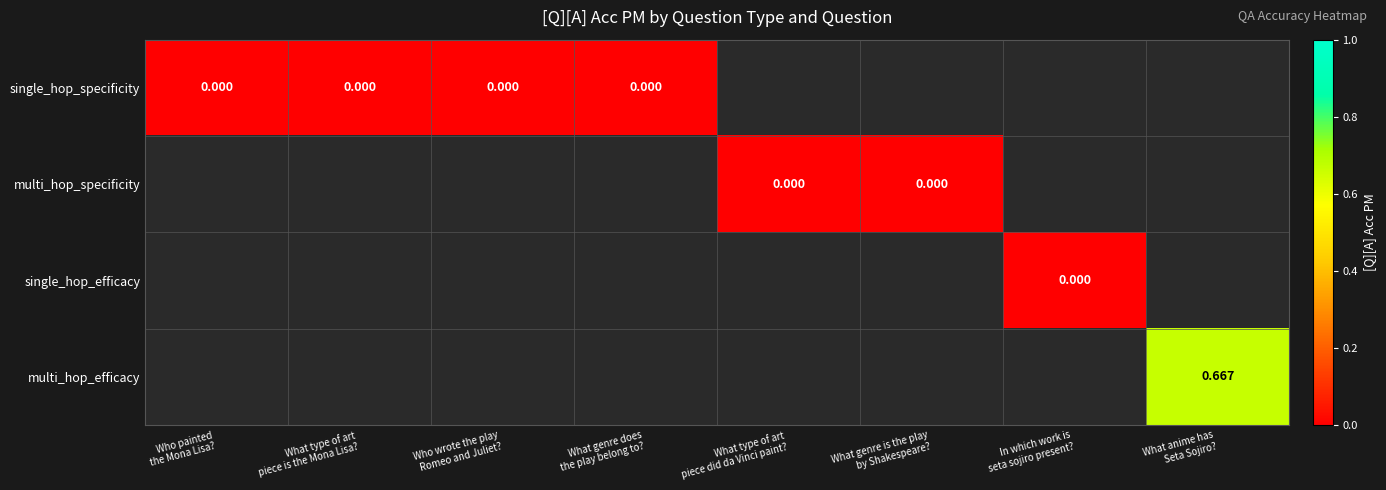

At which label is single_hop_specificity closest to 0?

Who painted the Mona Lisa?